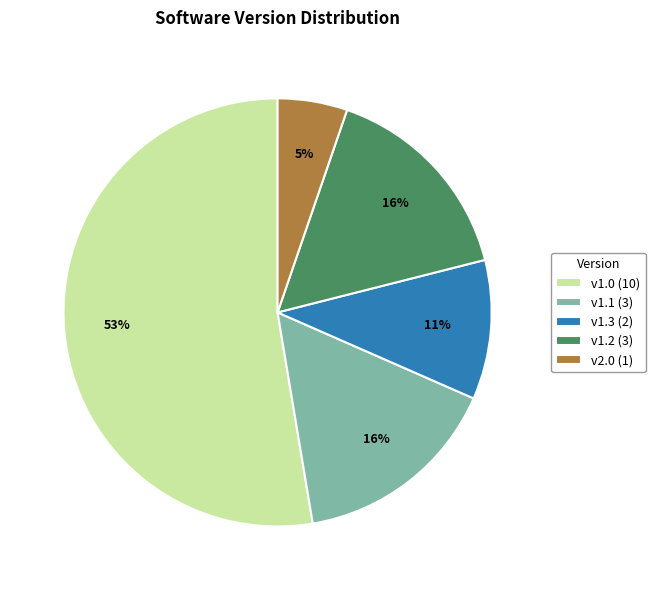

What is the ratio of the value at v1.2 (3) to the value at v1.0 (10)?

0.3